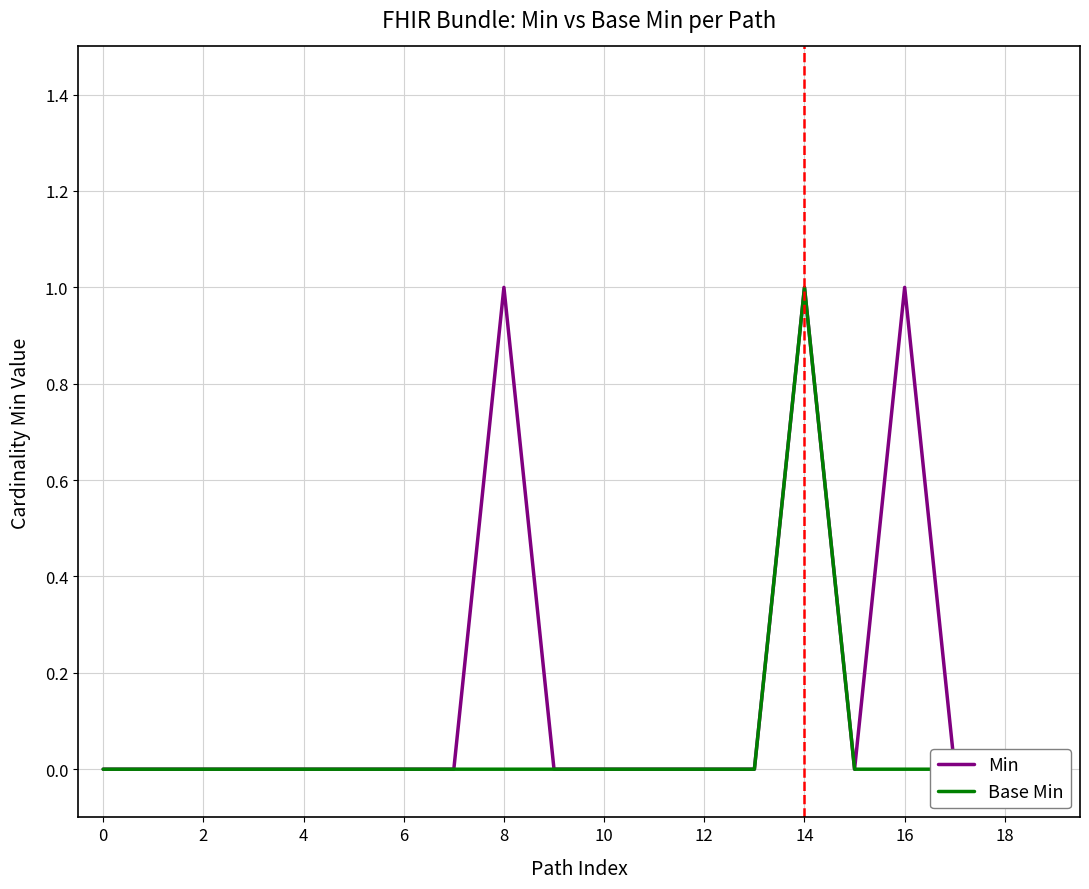

True or false: Base Min and Min intersect in this chart.

False